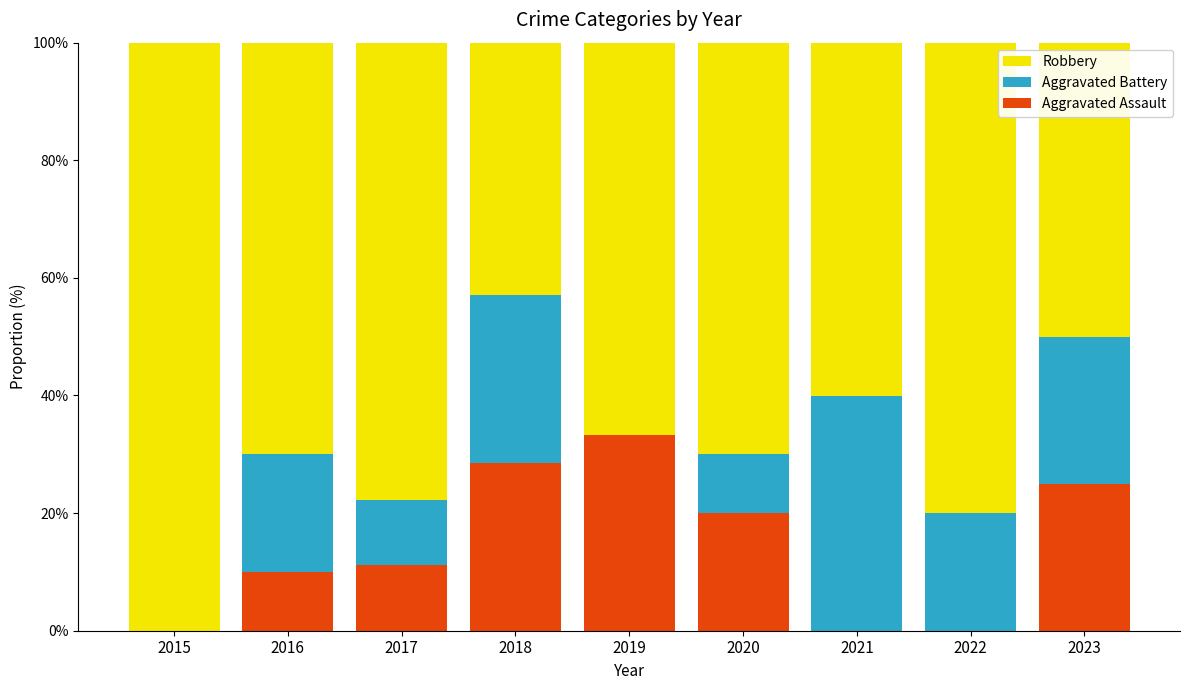

Does the chart contain stacked bars?

Yes